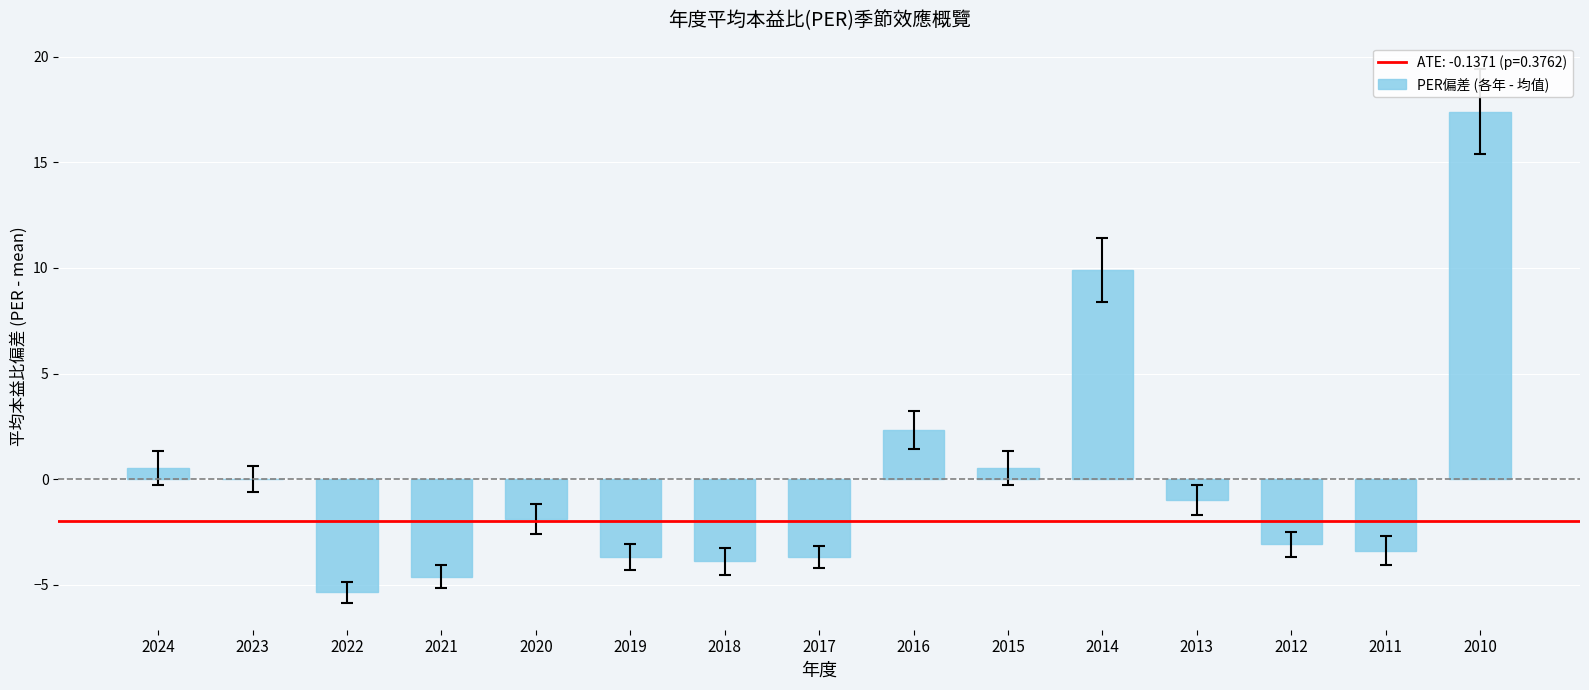

Which has a higher value, 2018 or 2020?

2020